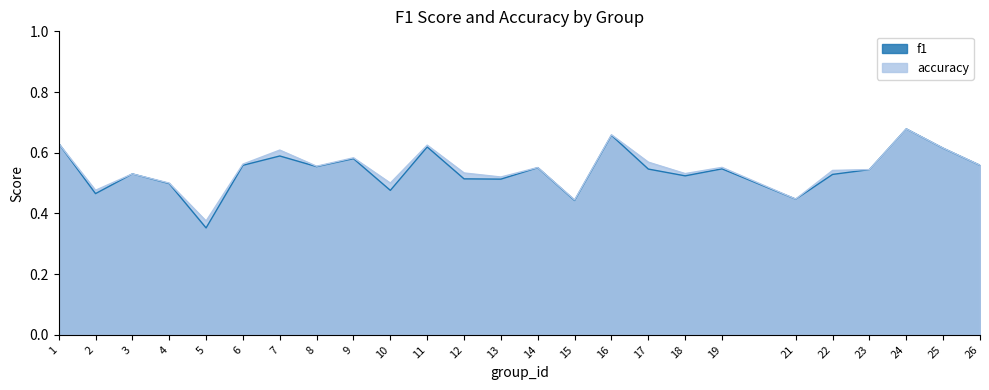

What is the highest value of the accuracy series?

0.7